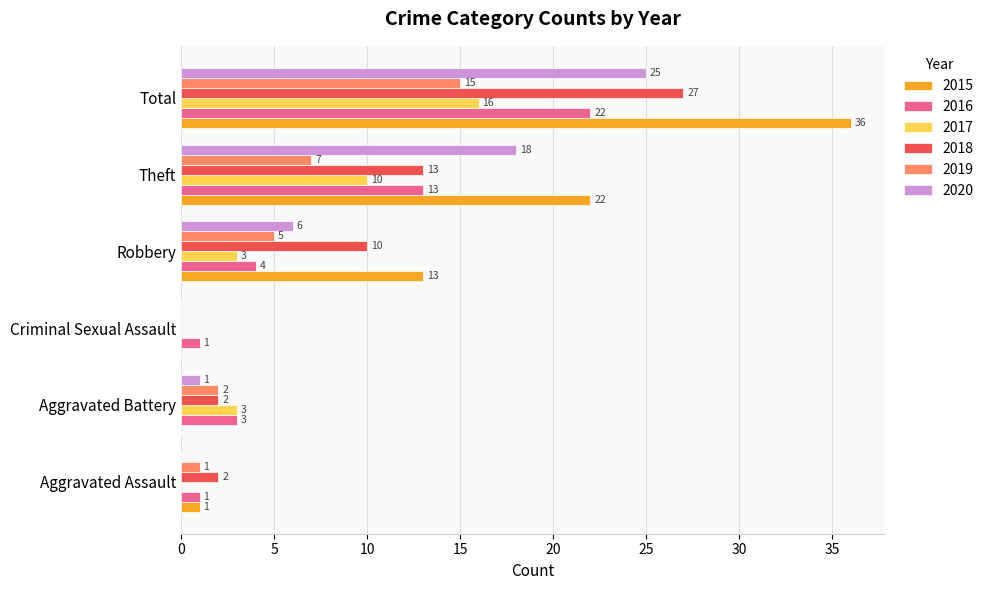

At which label does 2016 reach its peak?

Total